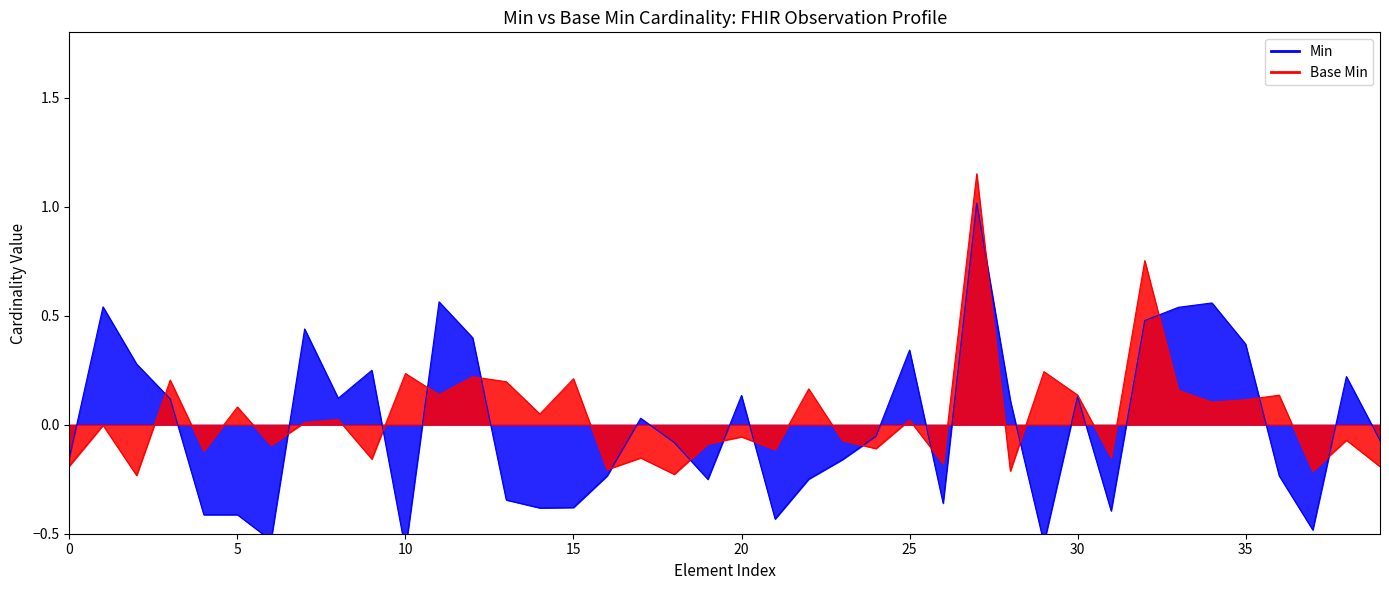

What is the sum of all Base Min values?

2